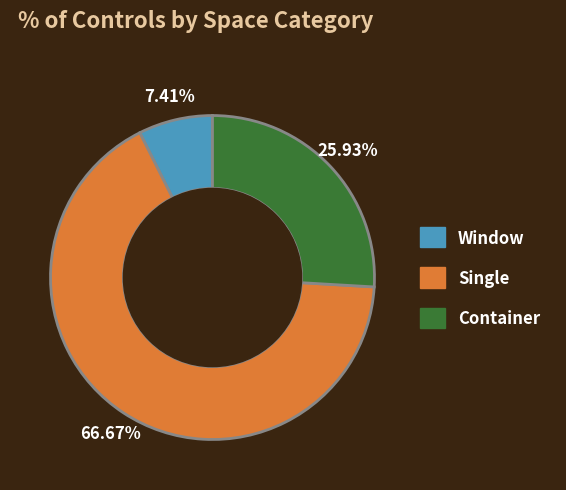

Does any single category account for the majority?

Yes